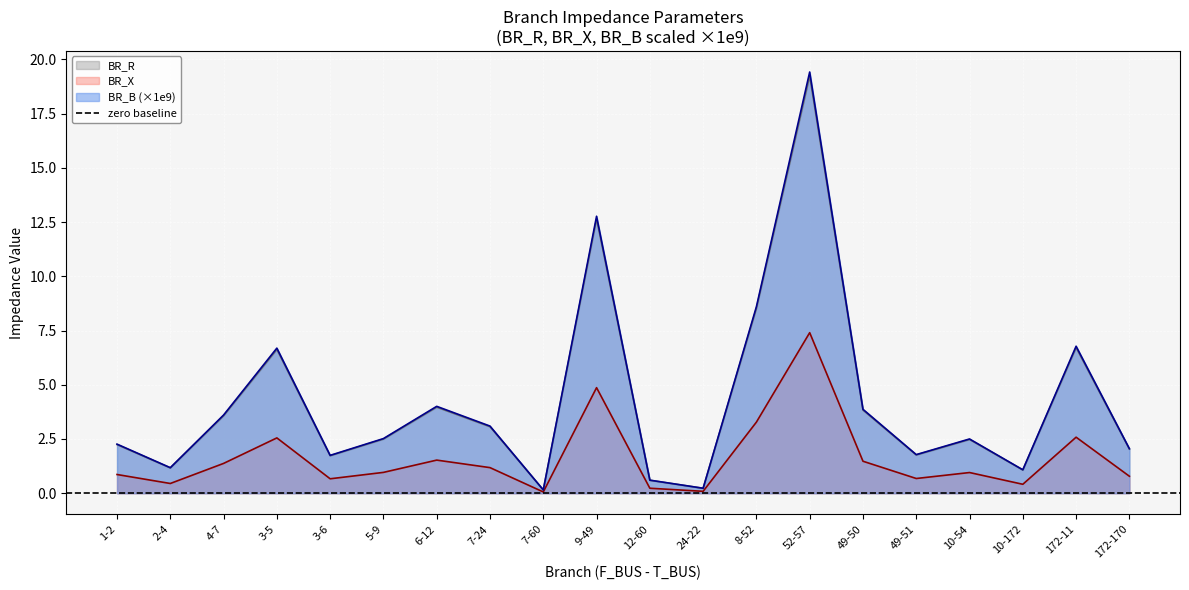

At which category is the sum across all series the highest?

52-57